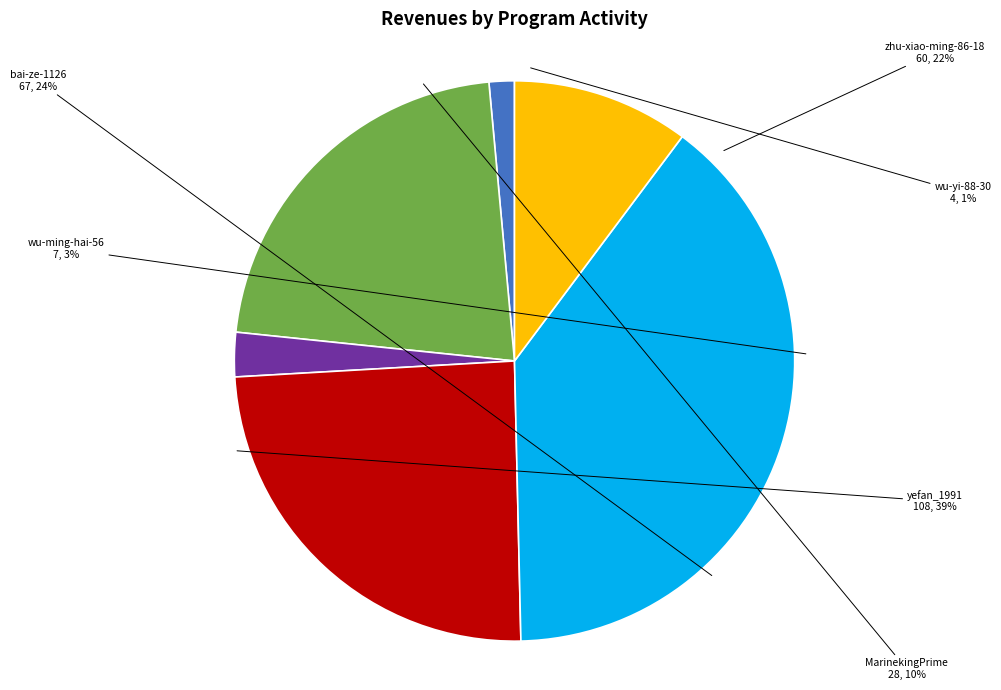

The wu-ming-hai-56 slice represents 11% of the pie. True or false?

False